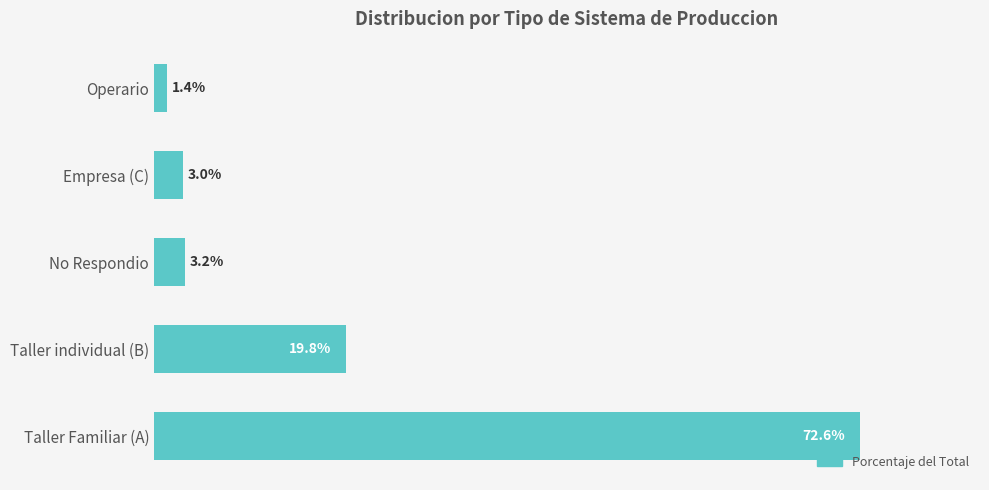

At which category does the chart reach its minimum across all series?

Operario